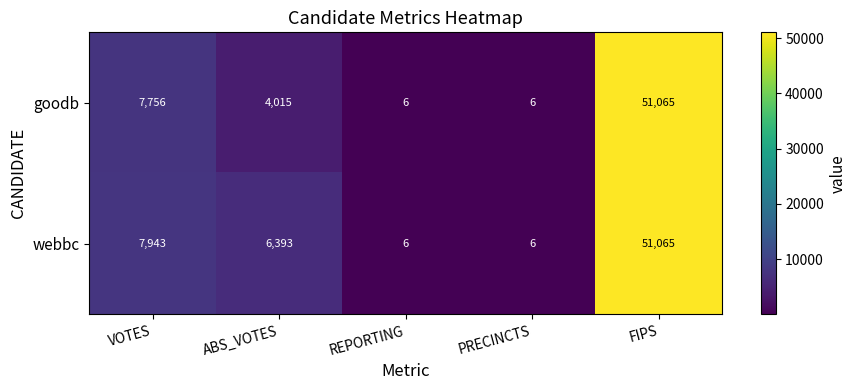

Which category has the highest value in the goodb series?

FIPS